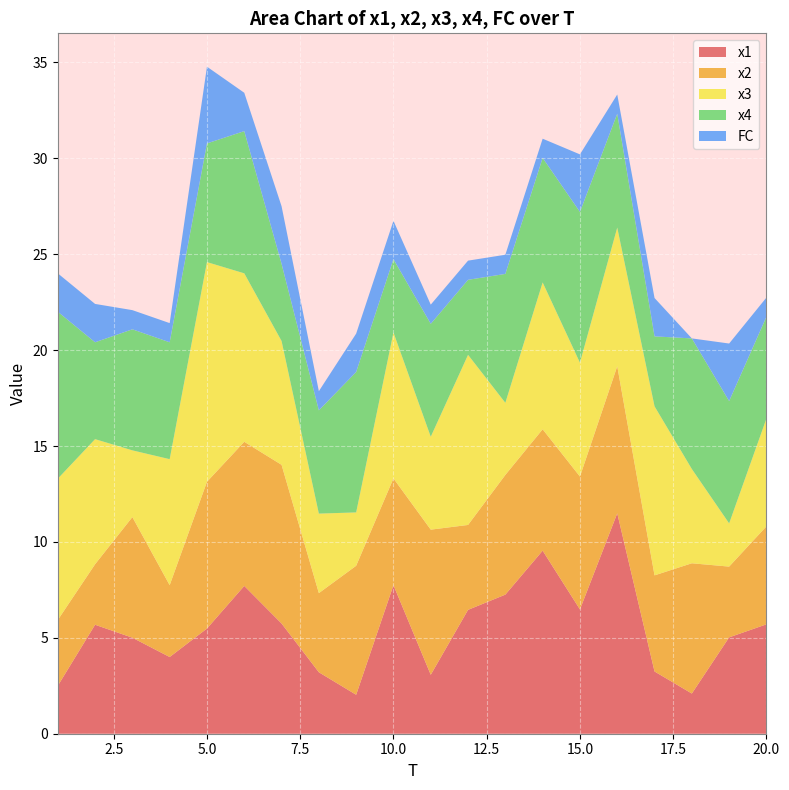

Reading left to right, extract all data points from this chart.

x1: 2.5	5.7	5.0	4.0	5.5	7.7	5.7	3.2	2.0	7.7	3.1	6.5	7.3	9.5	6.5	11.5	3.2	2.1	5.0	5.7
x2: 3.4	3.2	6.3	3.7	7.7	7.5	8.3	4.1	6.7	5.6	7.6	4.4	6.2	6.3	6.9	7.7	5.0	6.8	3.7	5.1
x3: 7.4	6.5	3.5	6.6	11.5	8.8	6.5	4.1	2.8	7.6	4.8	8.9	3.8	7.7	5.9	7.2	8.8	4.9	2.3	5.6
x4: 8.7	5.1	6.3	6.1	6.2	7.4	4.0	5.4	7.3	3.8	5.9	3.9	6.7	6.5	7.9	5.9	3.6	6.8	6.4	5.3
FC: 2.0	2.0	1.0	1.0	4.0	2.0	3.0	1.0	2.0	2.0	1.0	1.0	1.0	1.0	3.0	1.0	2.0	0.0	3.0	1.0